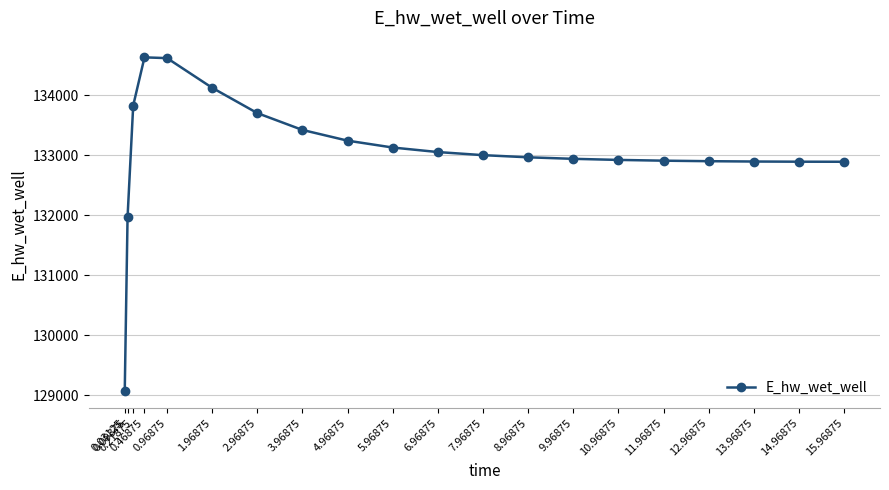

What is the value of the 3rd point from the left?

133826.0